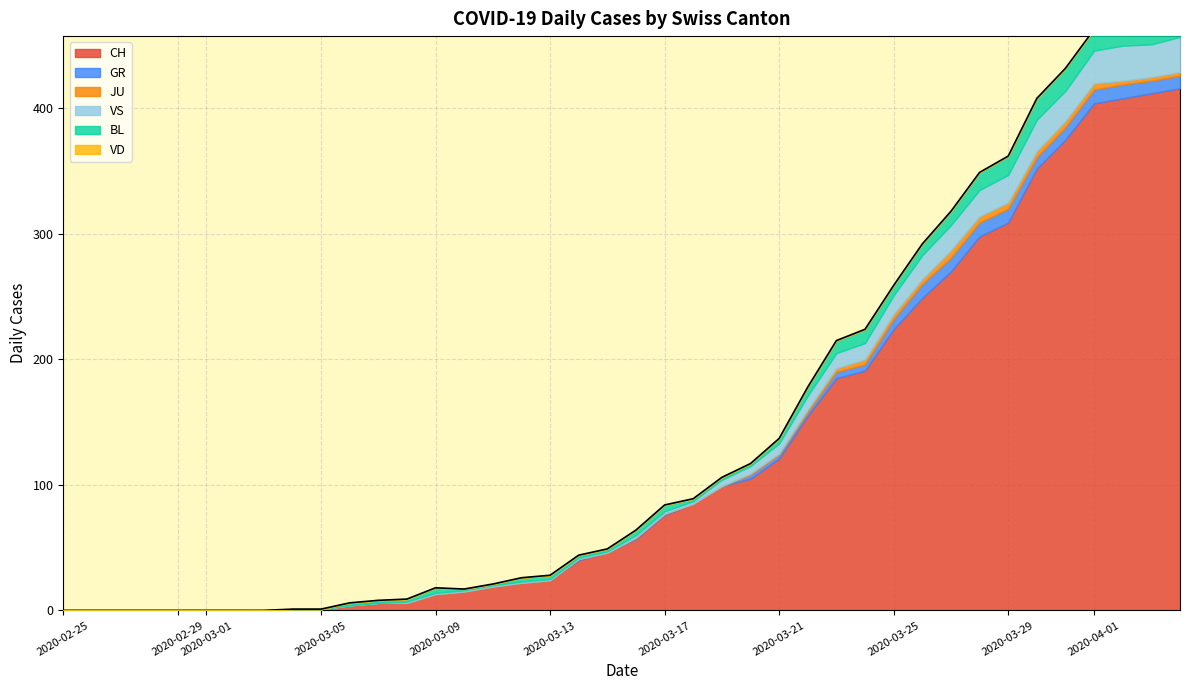

Does the chart display data point markers on the line(s)?

No